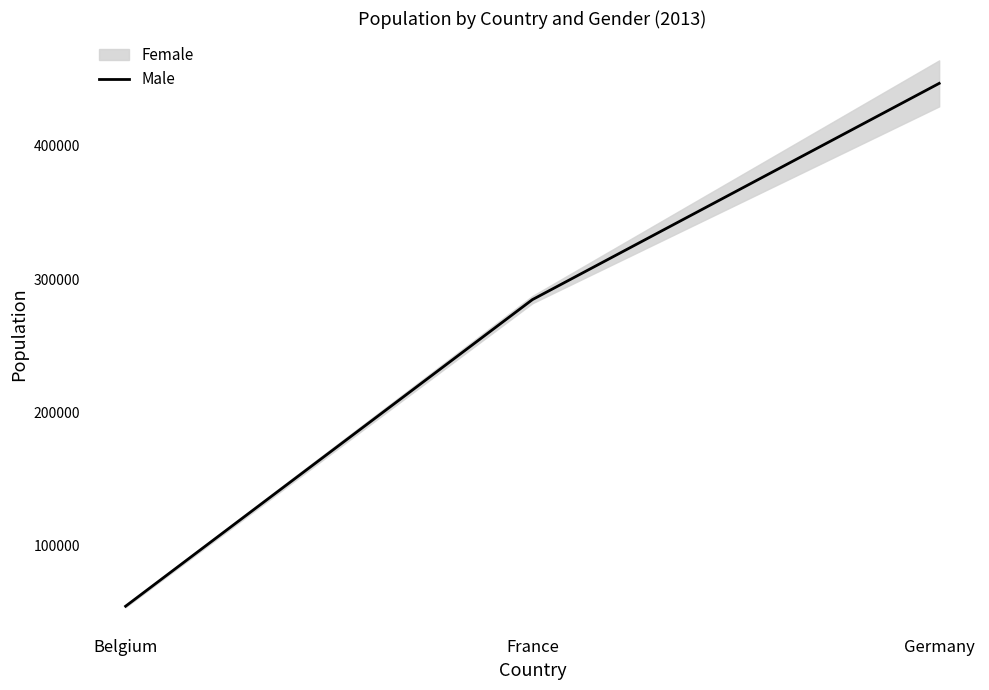

Rank the categories by value from lowest to highest.

Belgium, France, Germany